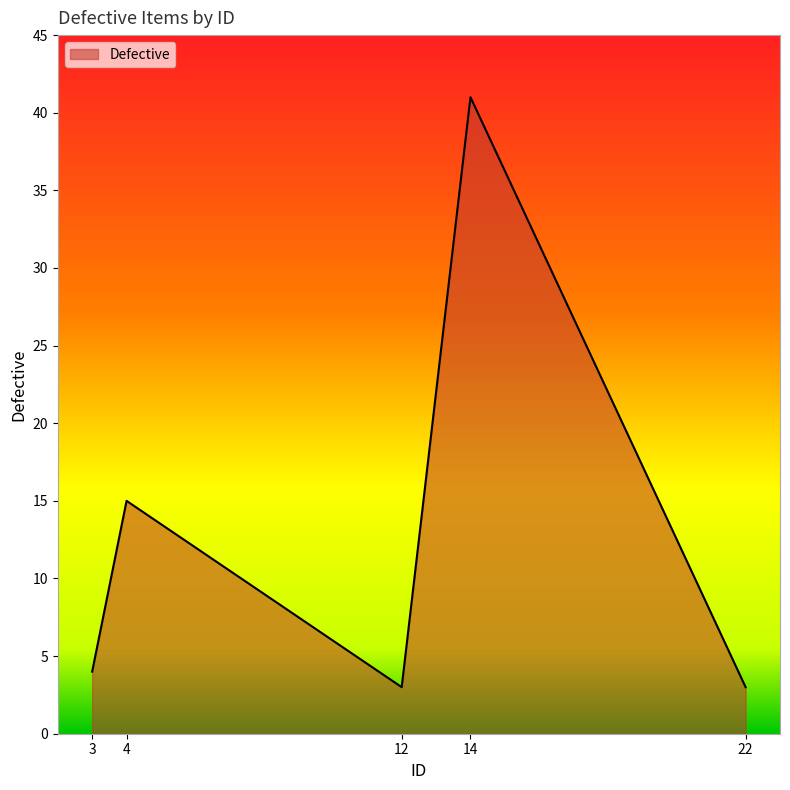

What is the sum of the values at 4 and 14?

56